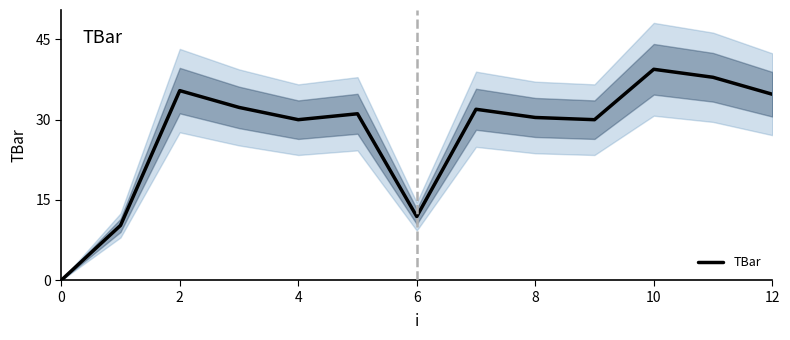

At which label is TBar closest to 19?

6